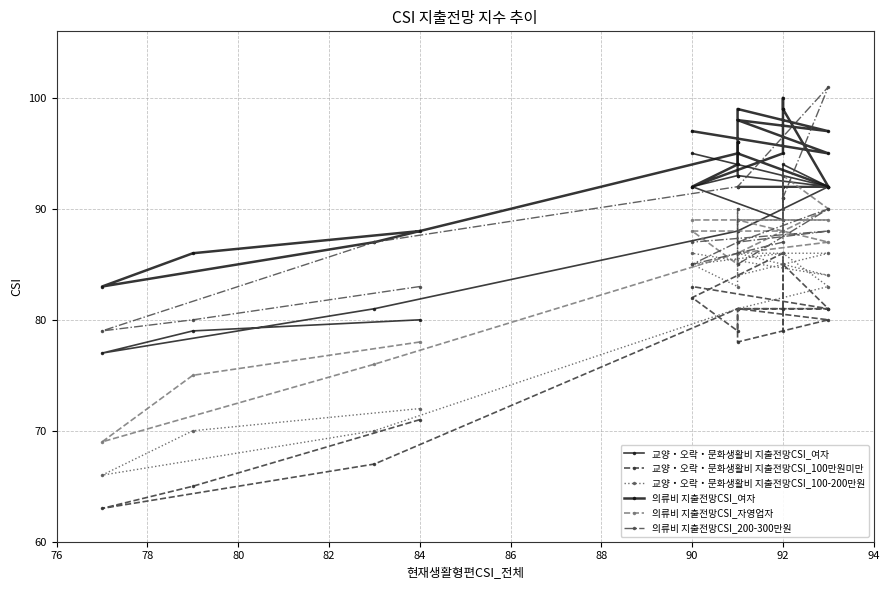

How many interior local valleys does the 의류비 지출전망CSI_자영업자 series have?

3